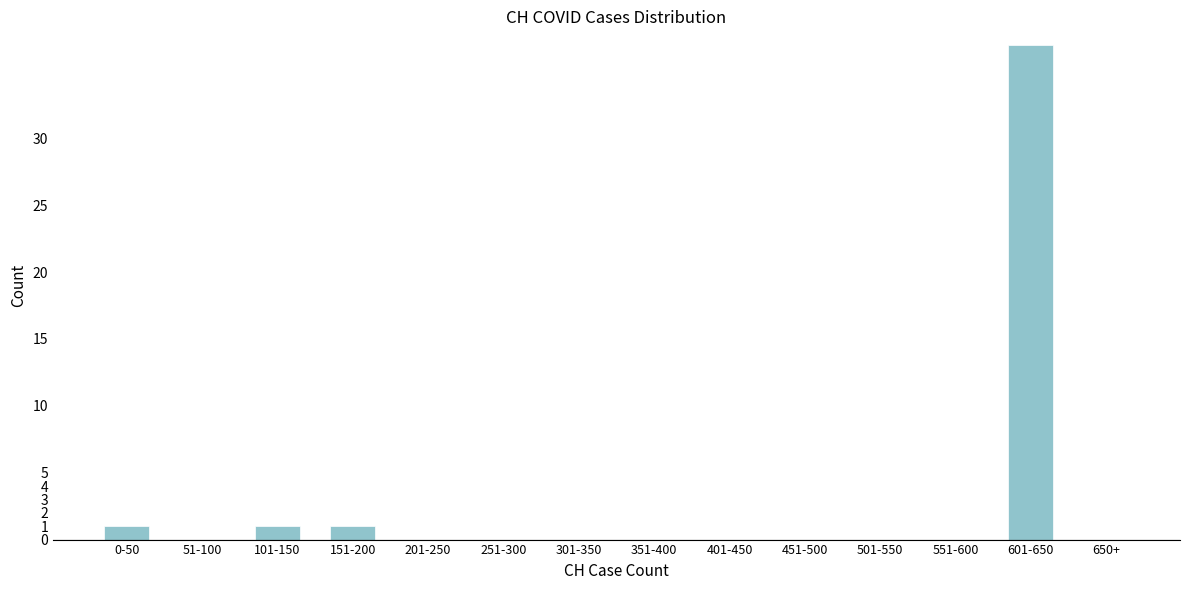

Reading left to right, transcribe all the data shown in this chart.

0-50=1	51-100=0	101-150=1	151-200=1	201-250=0	251-300=0	301-350=0	351-400=0	401-450=0	451-500=0	501-550=0	551-600=0	601-650=37	650+=0